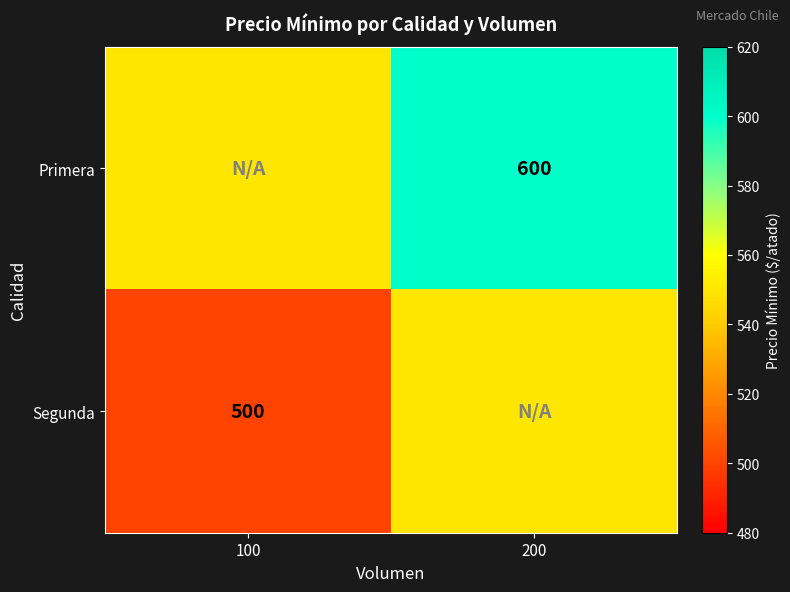

The Segunda series shows 878 at 100. True or false?

False